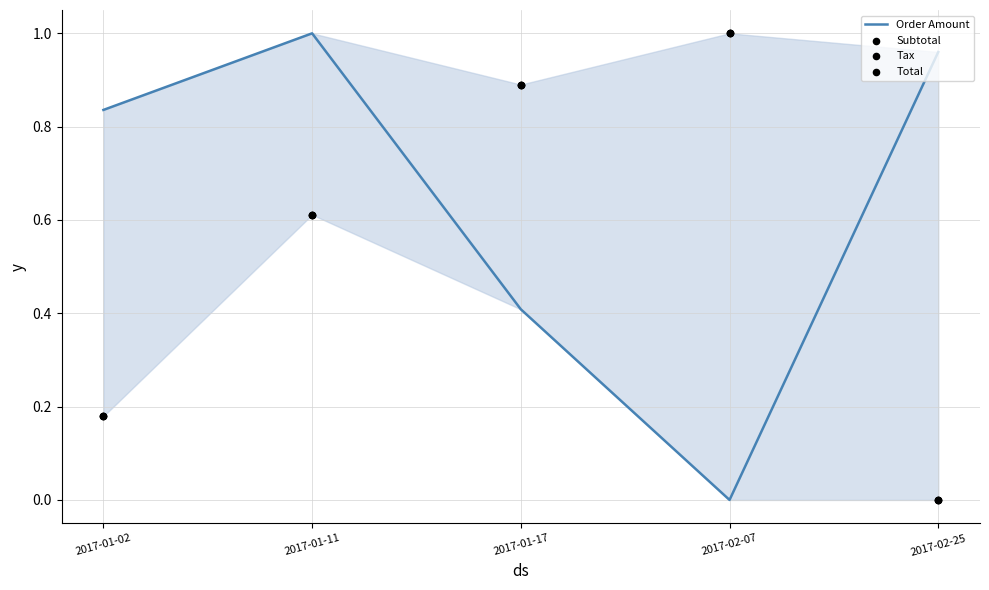

What are all the series names shown in the legend?

Order Amount, Subtotal, Tax, Total